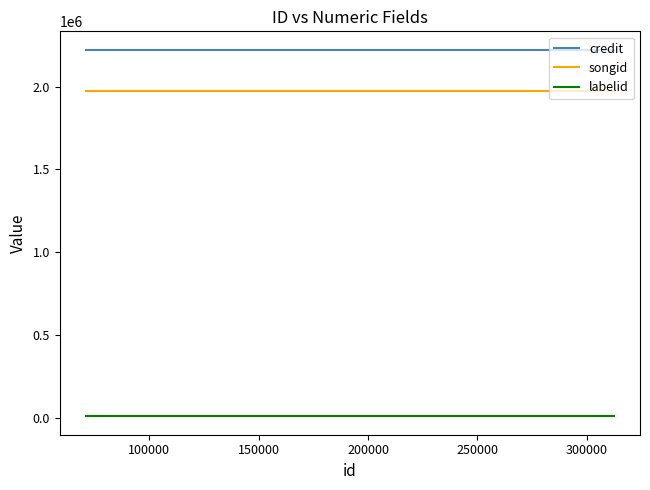

What is the sum of the songid values at 200000 and 100000?

3952290